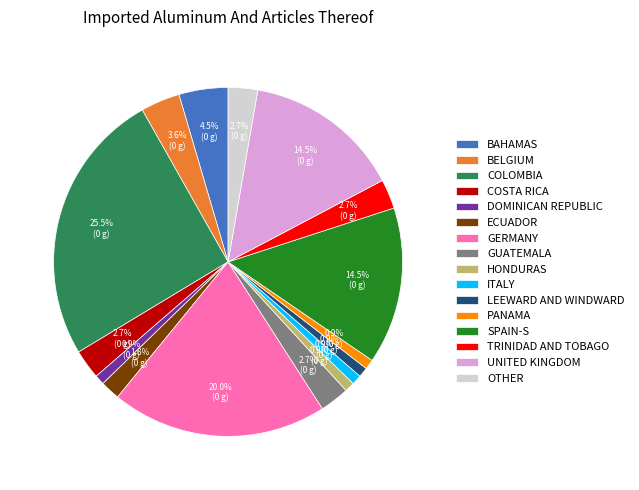

Combined, what portion of the pie is SPAIN-S and GUATEMALA?

17.3%